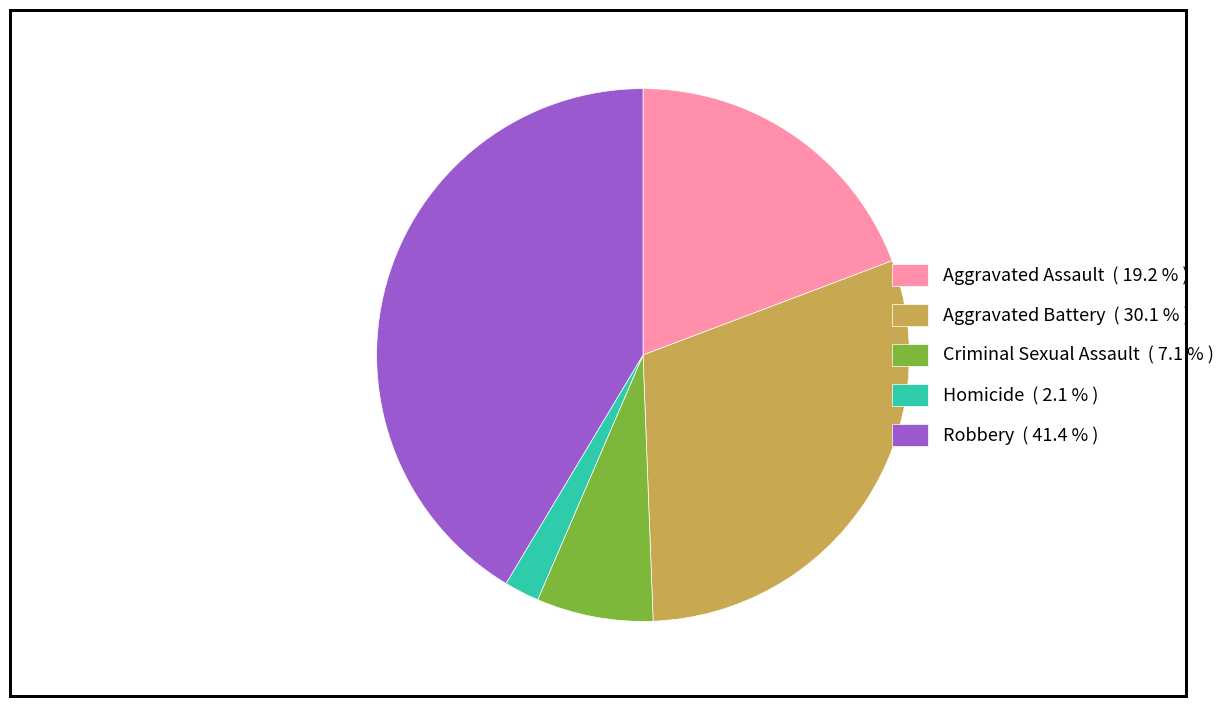

Combined, do Aggravated Assault and Aggravated Battery account for over 50%?

No